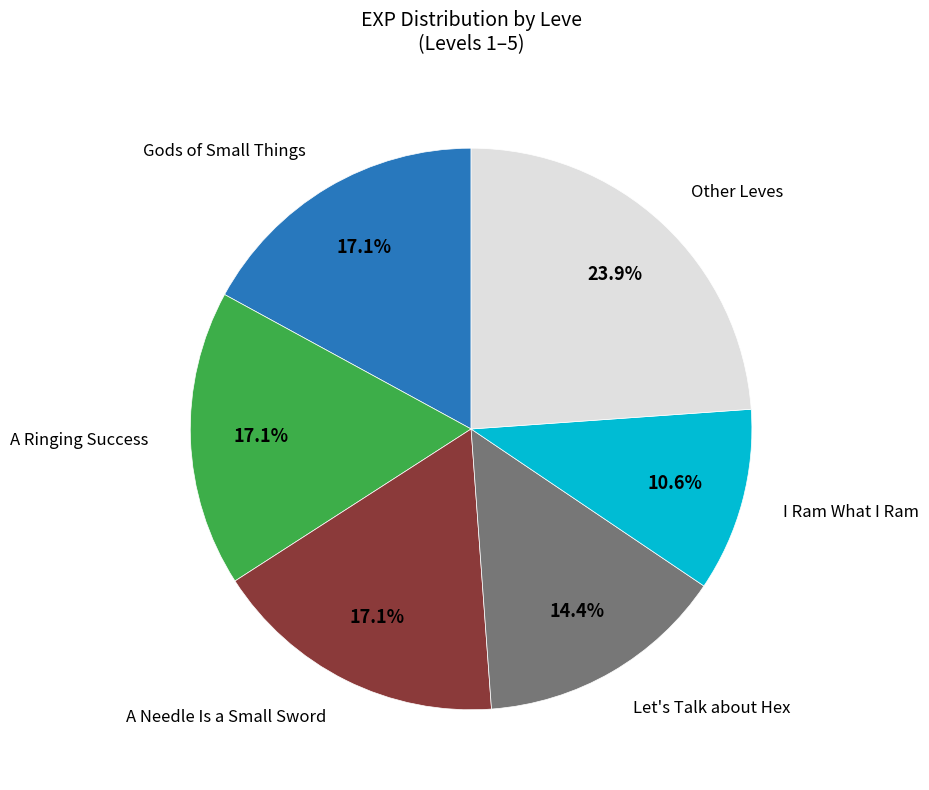

Does any single category account for the majority?

No